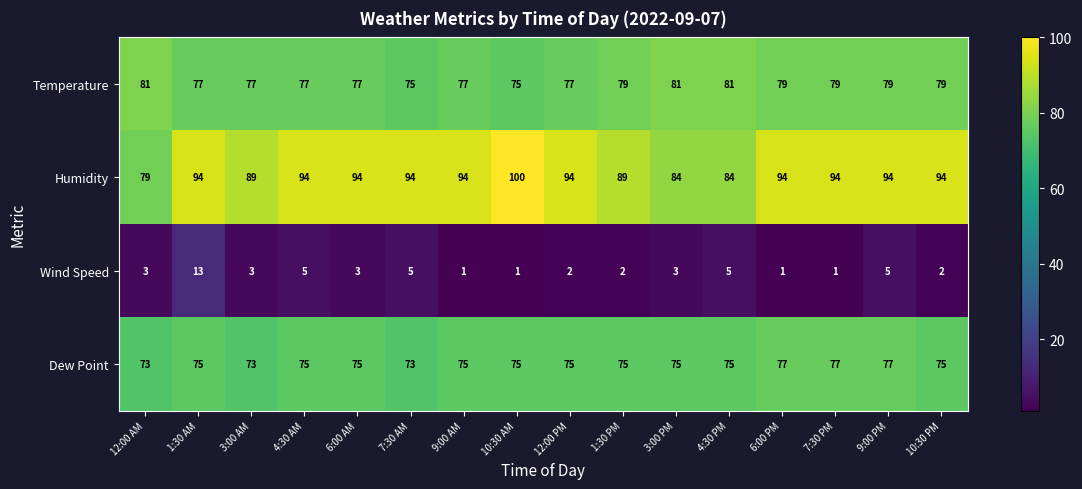

What is the difference between the highest and lowest values at 9:00 PM?

89